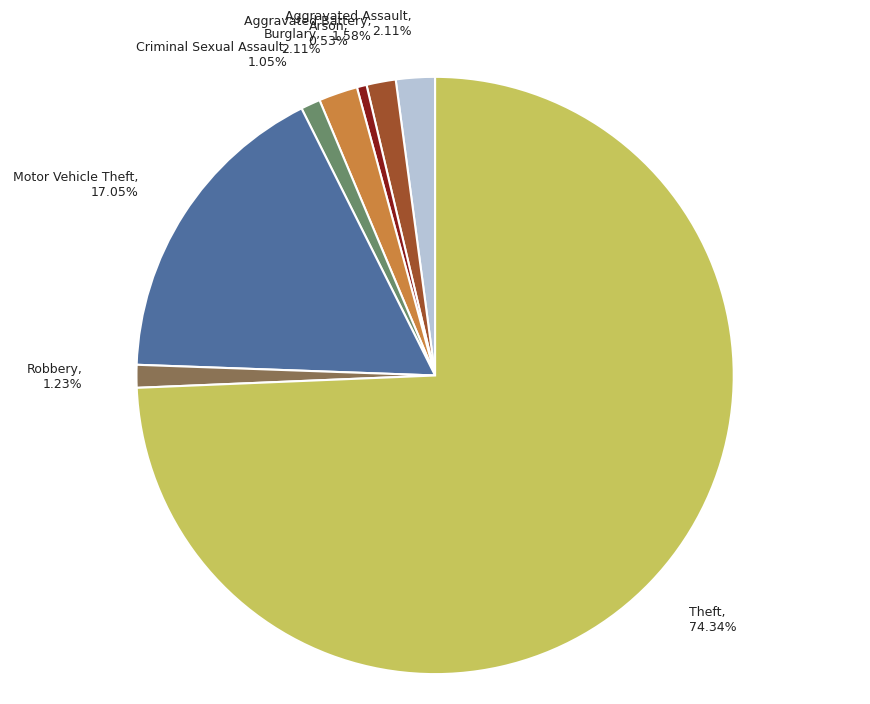

Approximately how many times larger is the value at Arson compared to Criminal Sexual Assault?

0.5